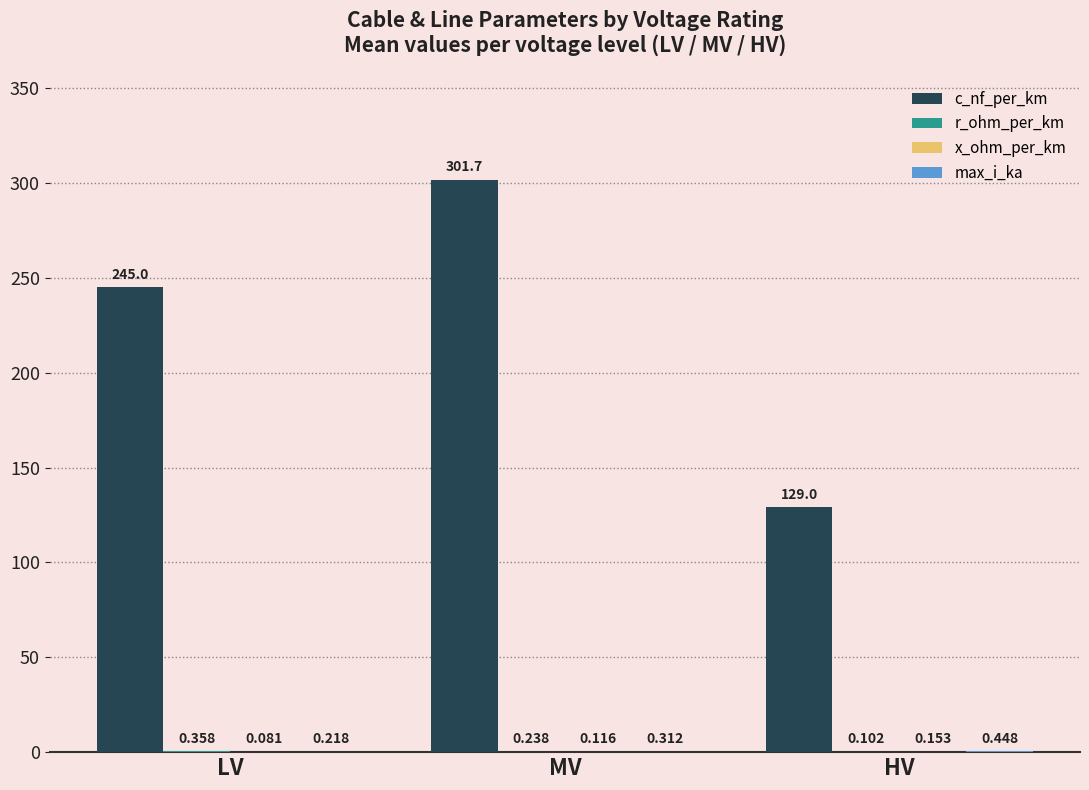

Between MV and HV, which series saw the biggest shift?

c_nf_per_km